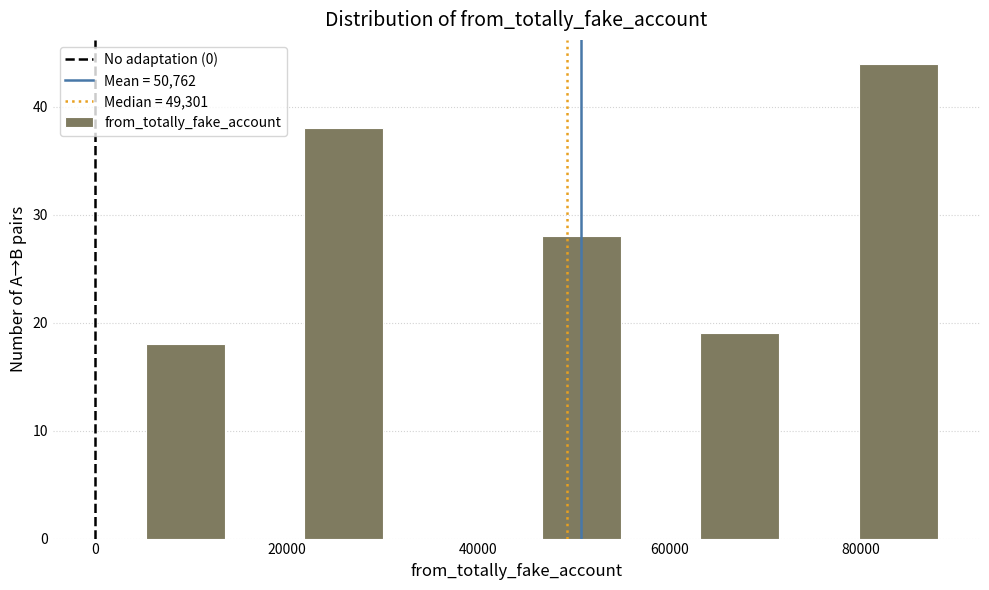

Reading left to right, list every bar in this chart as the range it spans on the x-axis followed by its height. Neither the bar edges nor the heights are printed on the chart, so give them approximately, as read against the axes.

6000 to 14000: 18
14000 to 22000: 0
22000 to 30000: 38
30000 to 38000: 0
38000 to 46000: 0
46000 to 54000: 28
54000 to 64000: 0
64000 to 72000: 19
72000 to 80000: 0
80000 to 88000: 44